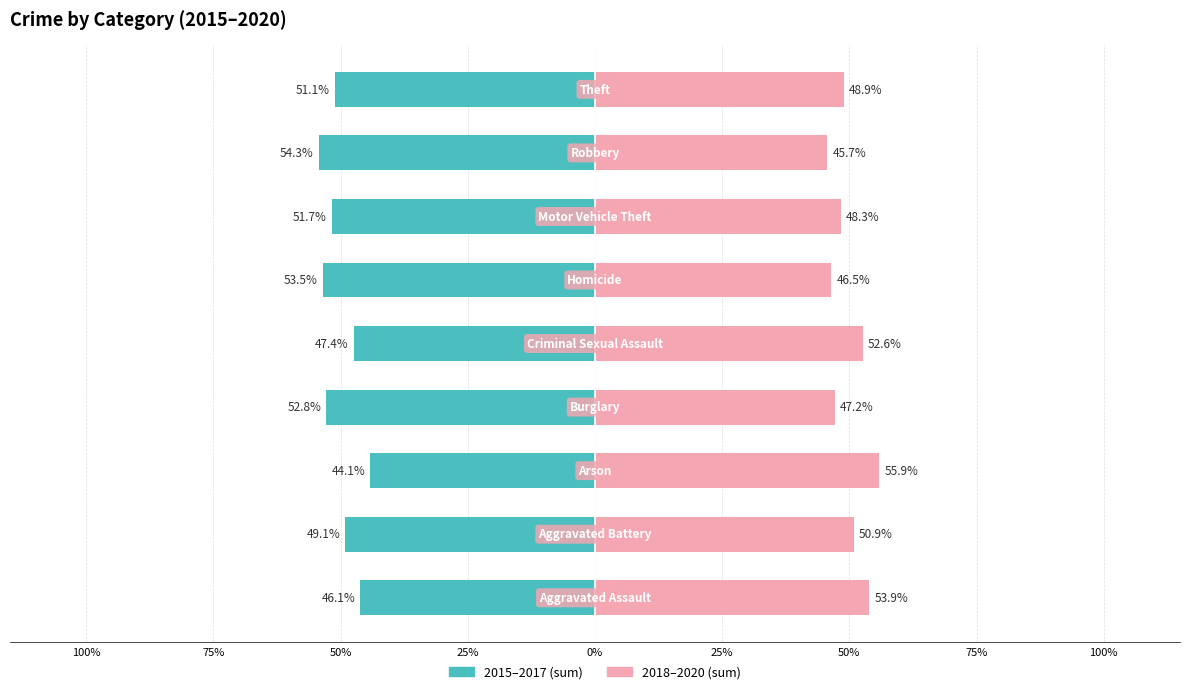

At how many categories does at least one series exceed 42?

9